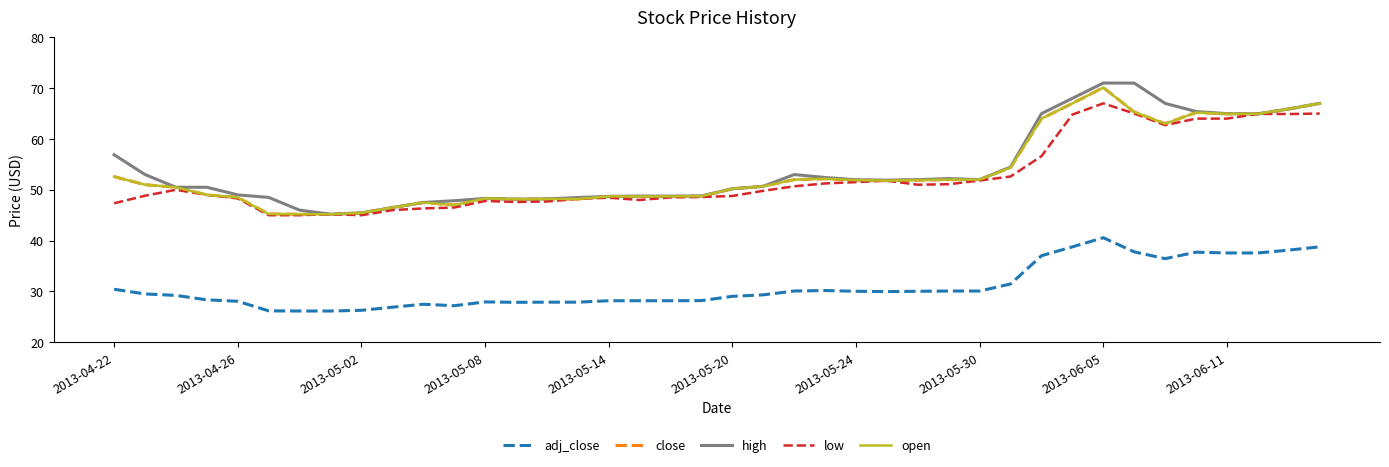

Is this an area chart (filled region under the line)?

No